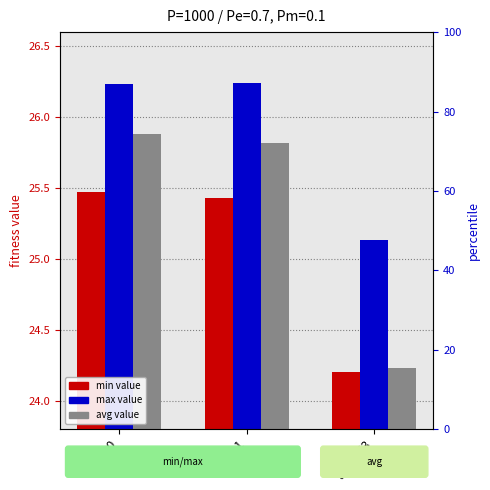

How many values in the avg series exceed 25?

2